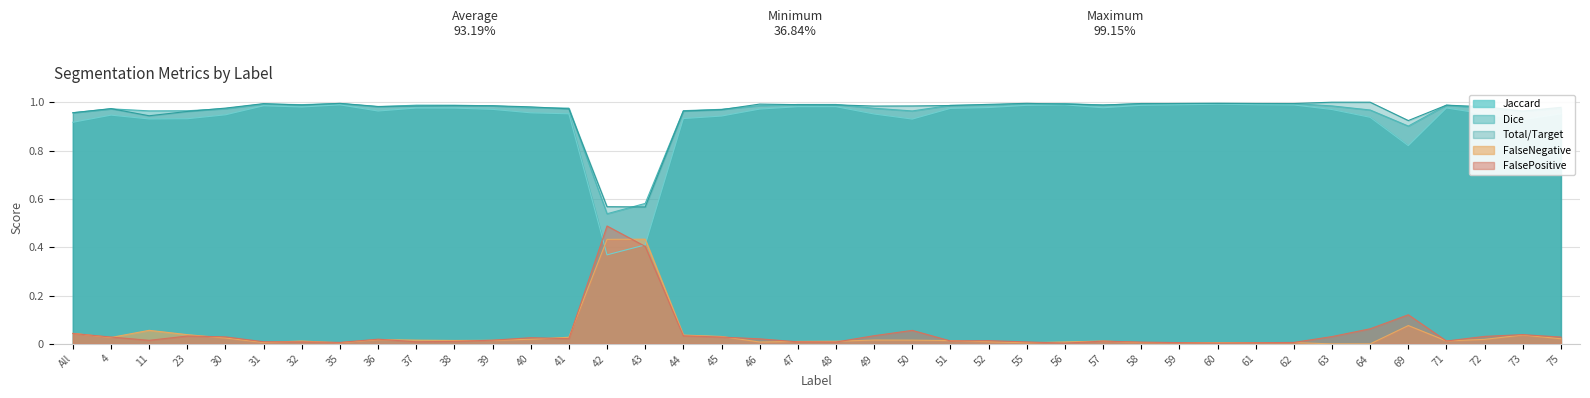

How many series are shown in this chart?

5